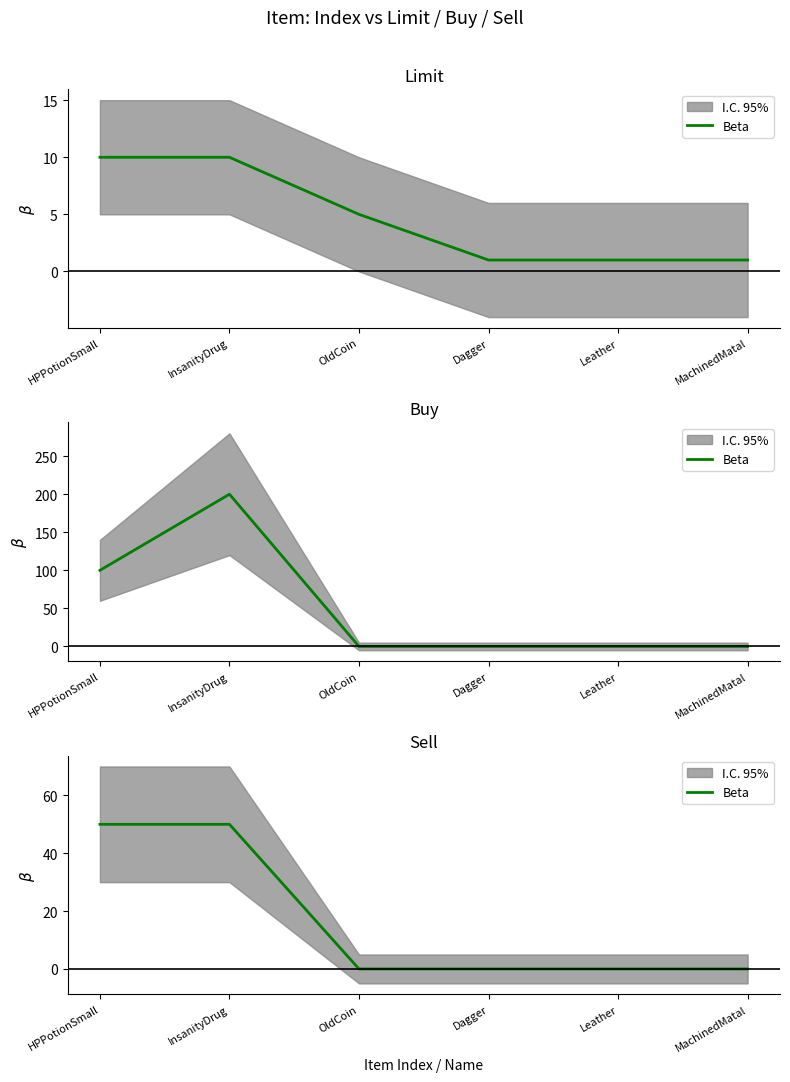

What is the change in value from HPPotionSmall to Leather?

-50